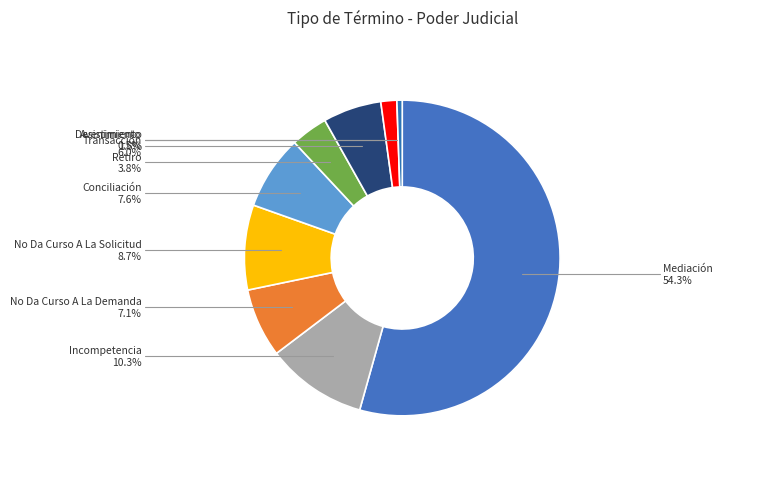

What is the largest slice in the pie chart?

Mediación